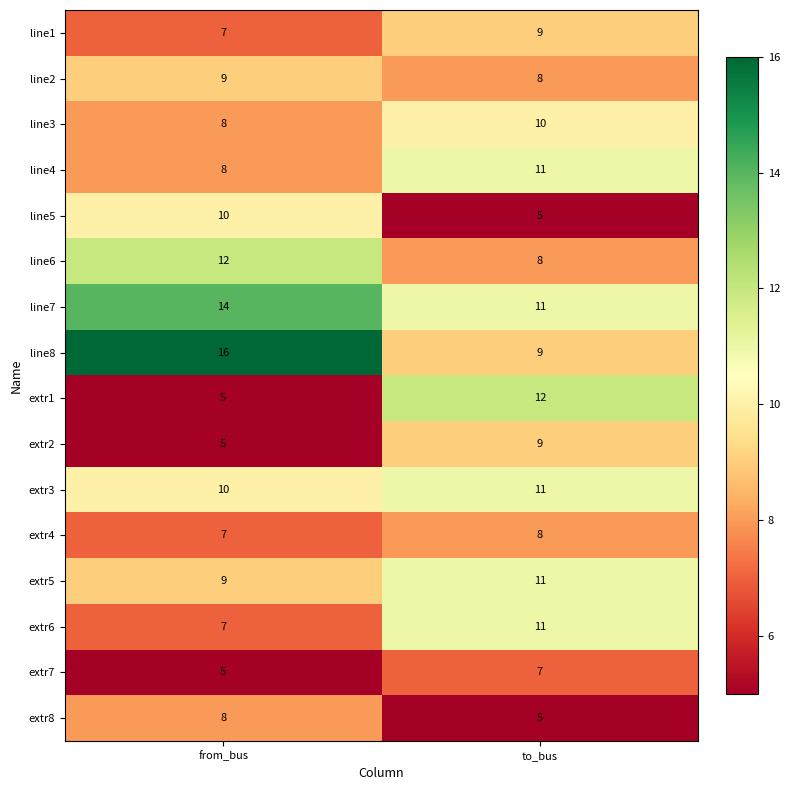

What is the total value across all series at to_bus?

145